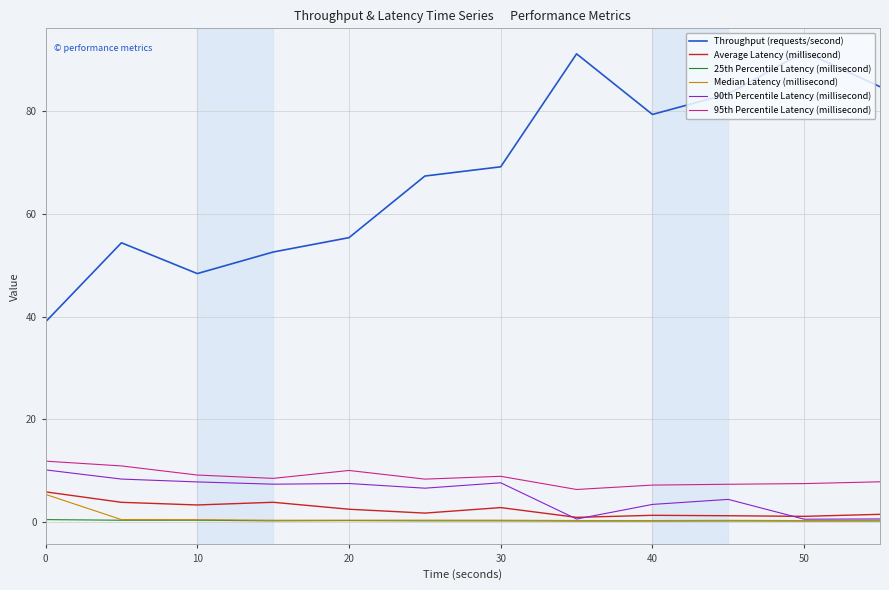

True or false: Average Latency (millisecond) and Throughput (requests/second) intersect in this chart.

False